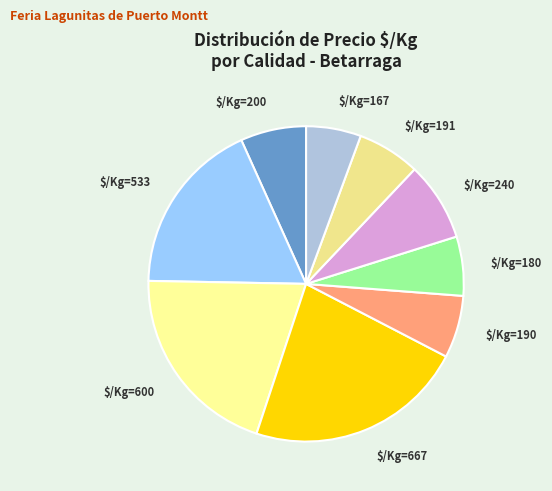

Does any single category account for the majority?

No